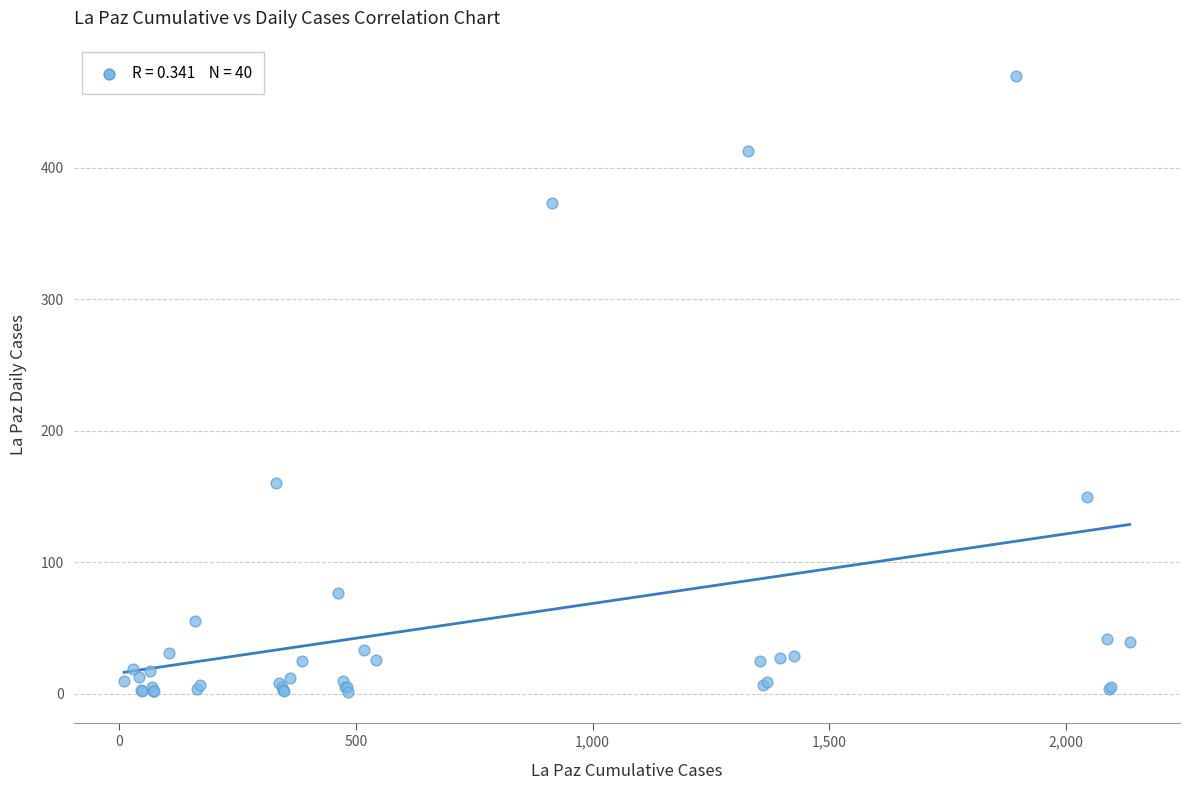

What Y value in the scatter plot is closest to 235?

160